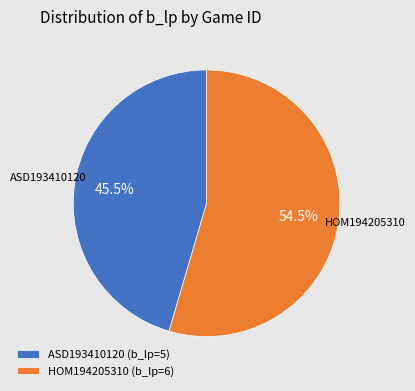

What is the smallest slice in the pie chart?

ASD193410120 (b_lp=5)